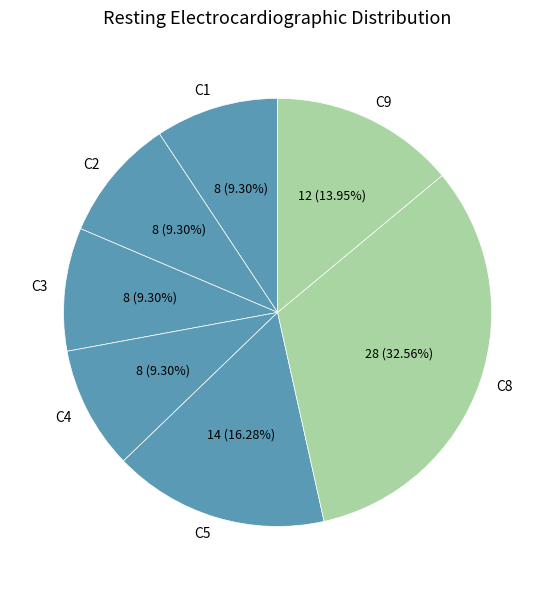

Combined, what portion of the pie is C5 and C2?

25.6%